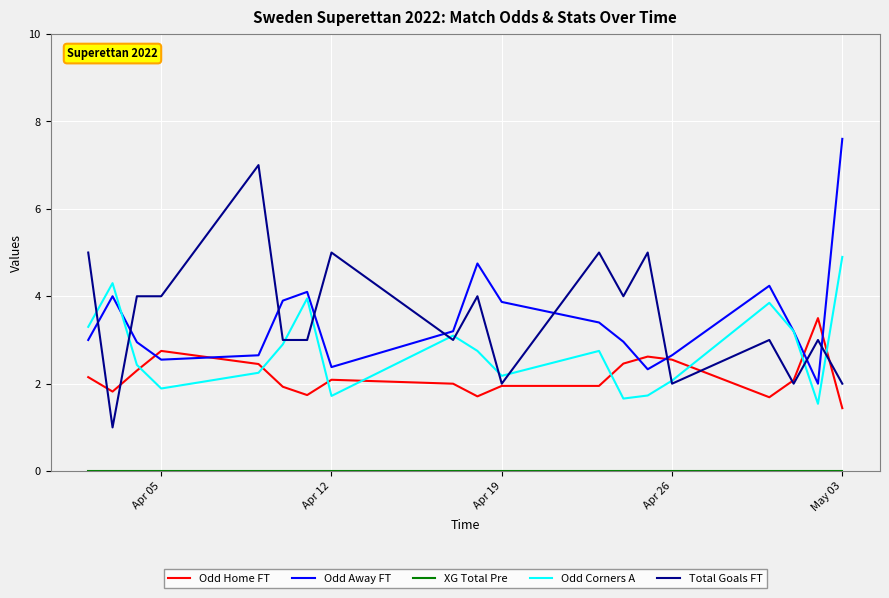

How many categories are shown in the chart?

19